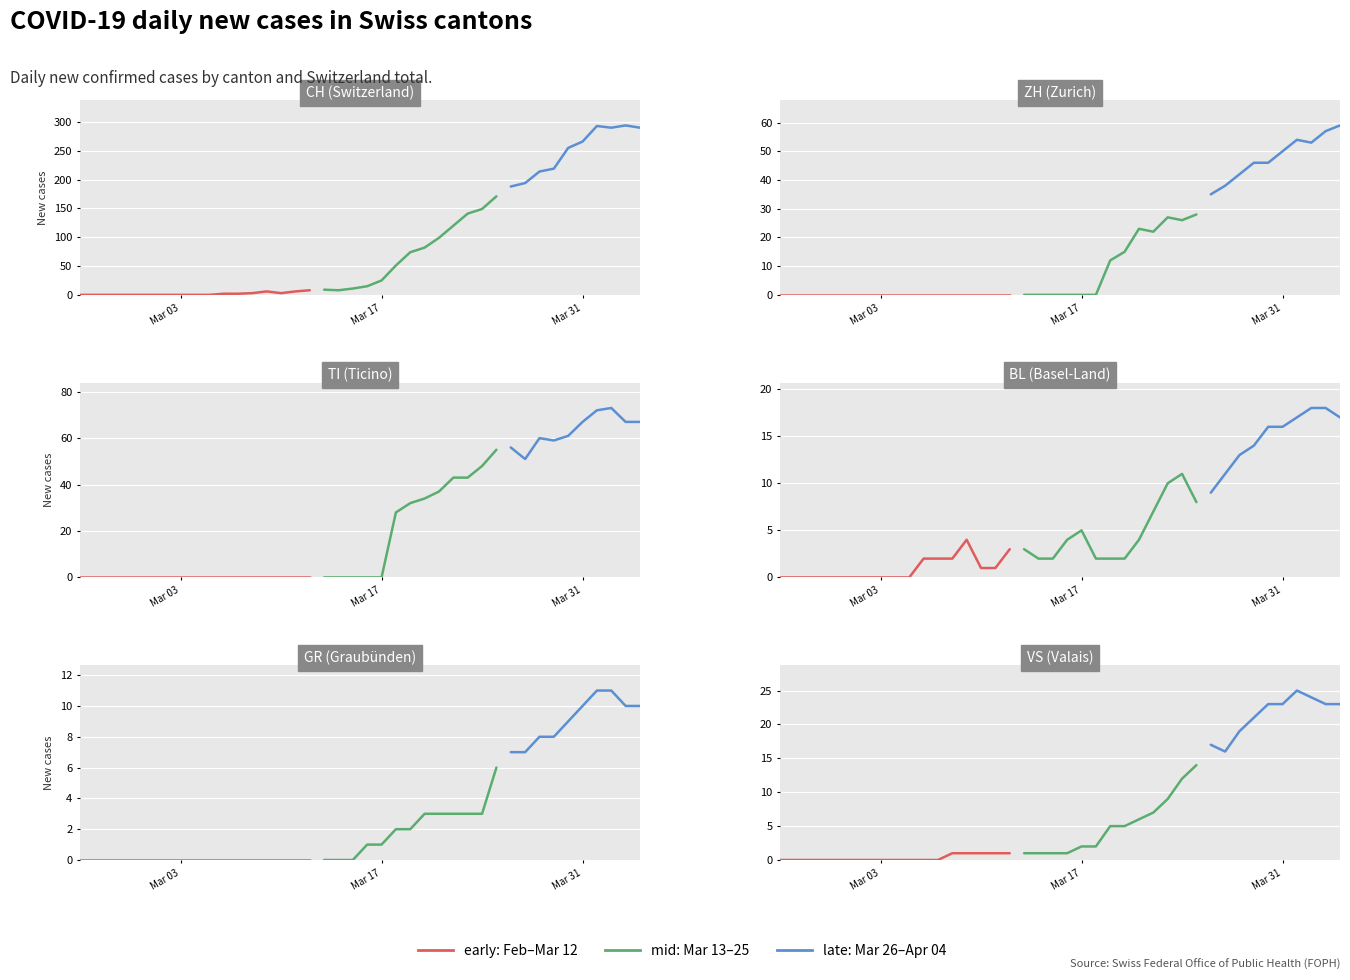

Is the value of GR at 12 greater than the value of ZH at 13?

No